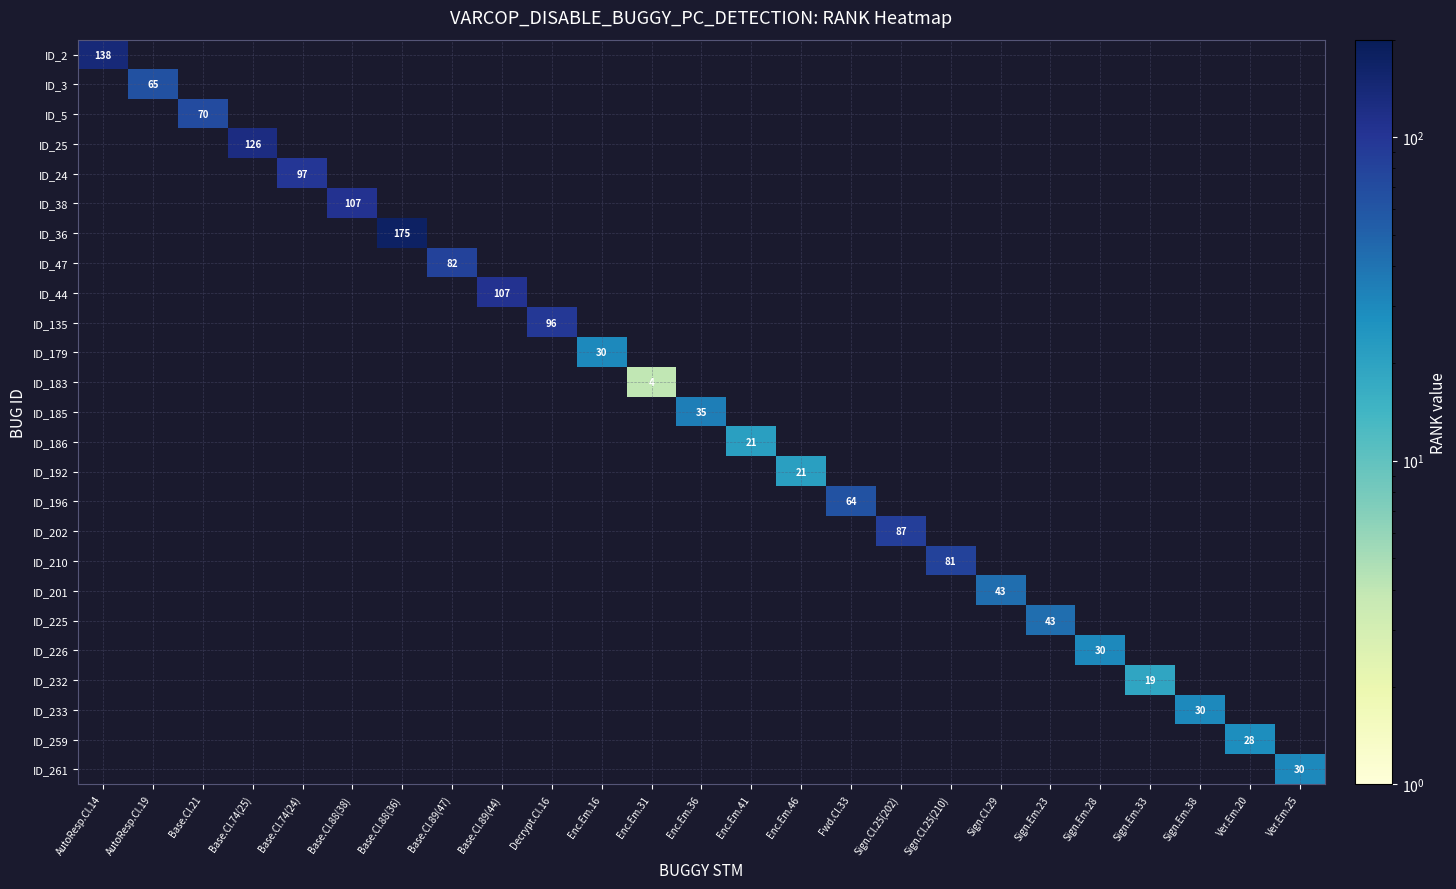

What is the minimum value shown in the chart?

4.0